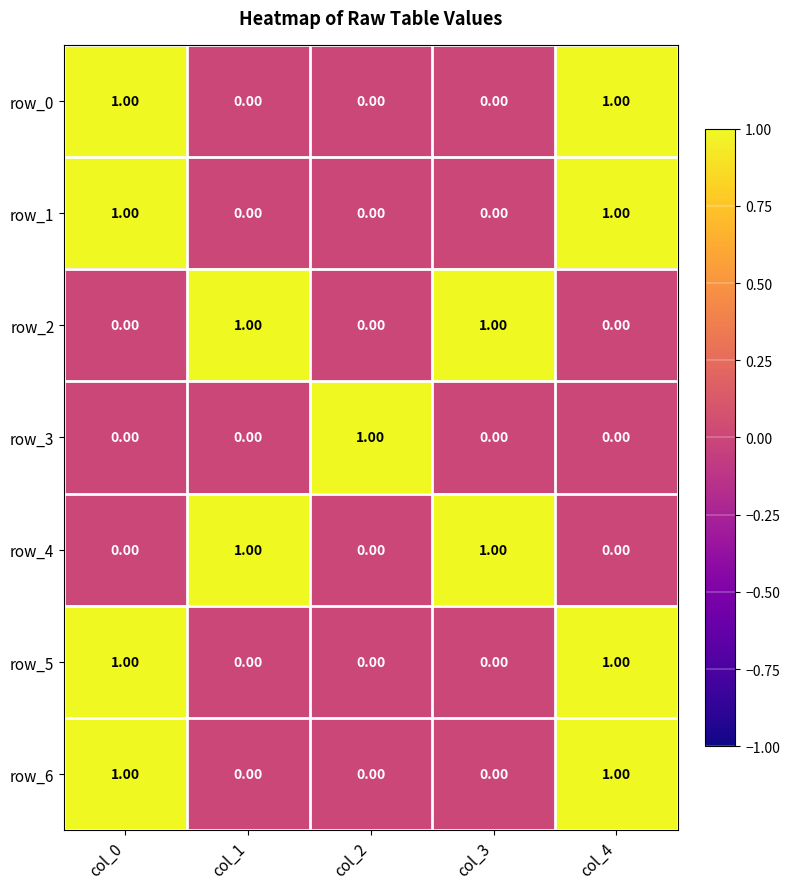

Is the value of row_3 at col_0 greater than the value of row_1 at col_0?

No